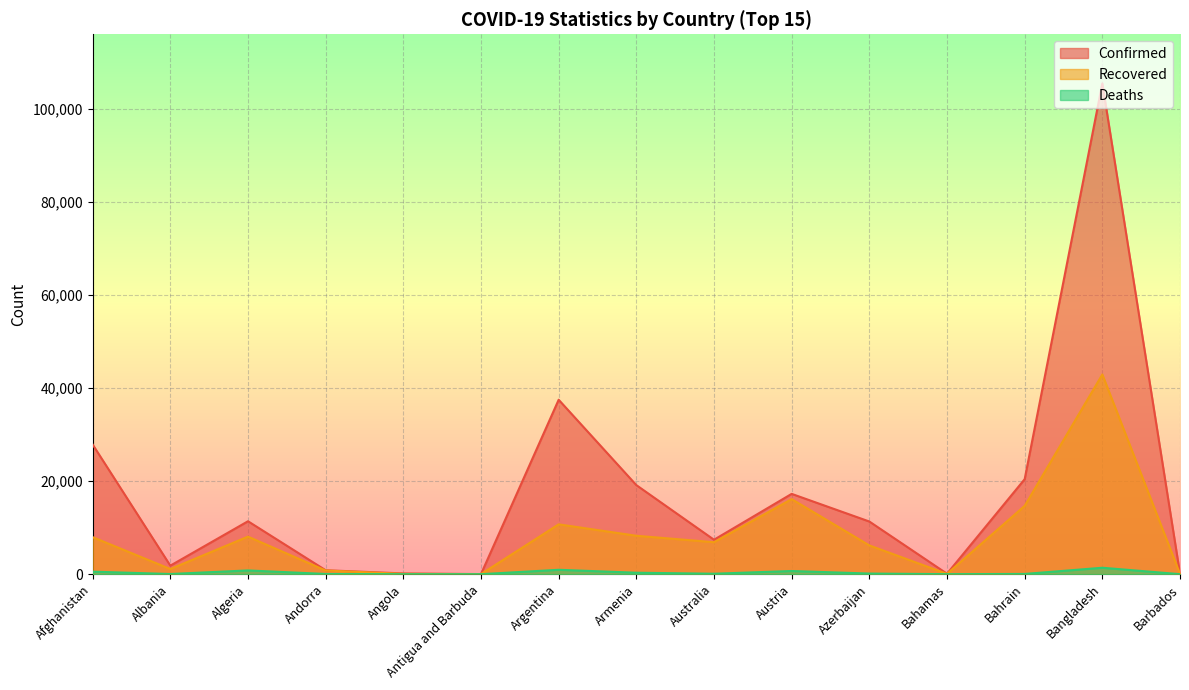

How many values in the Confirmed series exceed 11329?

7